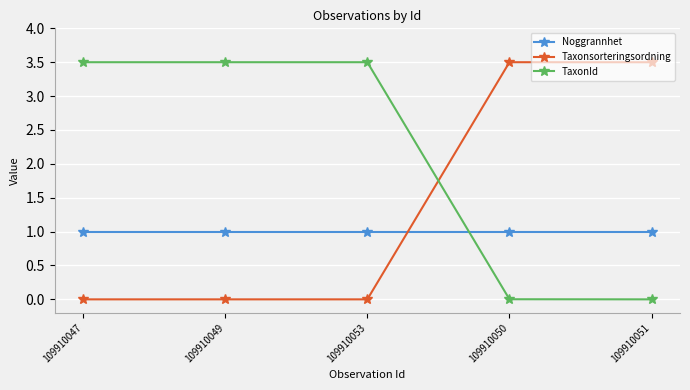

At 109910053, list the series in order from smallest to largest.

Taxonsorteringsordning, Noggrannhet, TaxonId